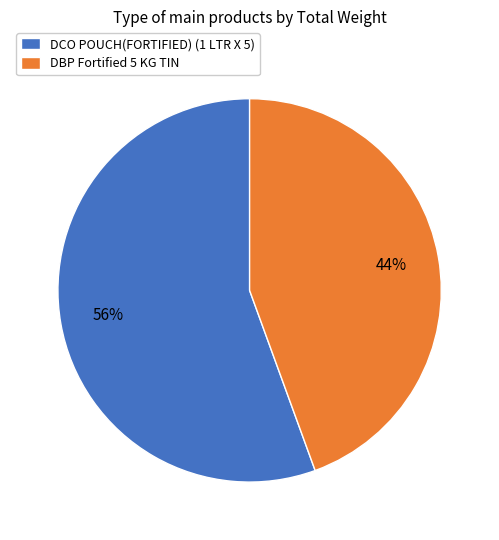

True or false: DCO POUCH(FORTIFIED) (1 LTR X 5) accounts for 56% of the total.

True